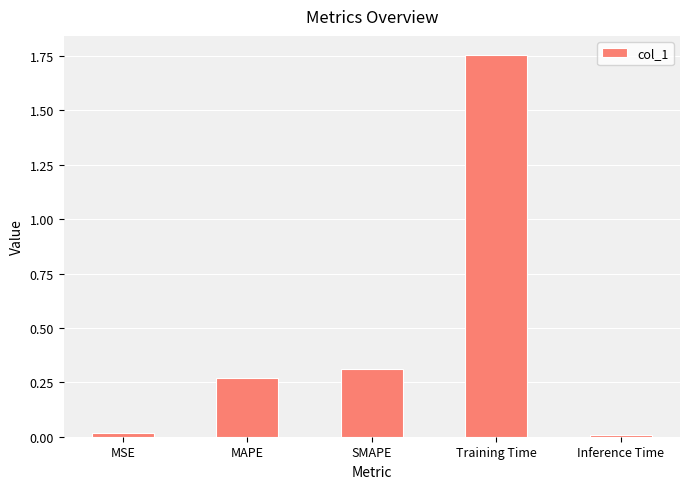

What is the sum of all values?

2.4